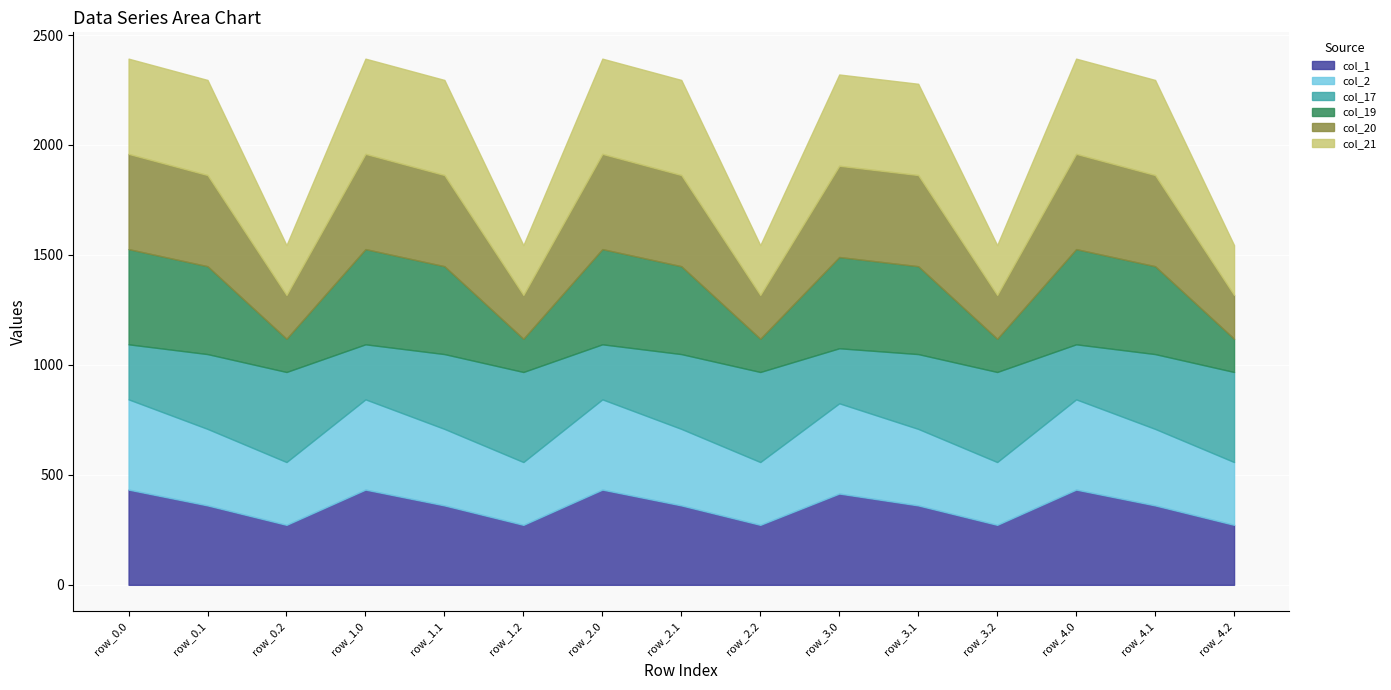

What is the total value across all series at row_1.0?

2392.6